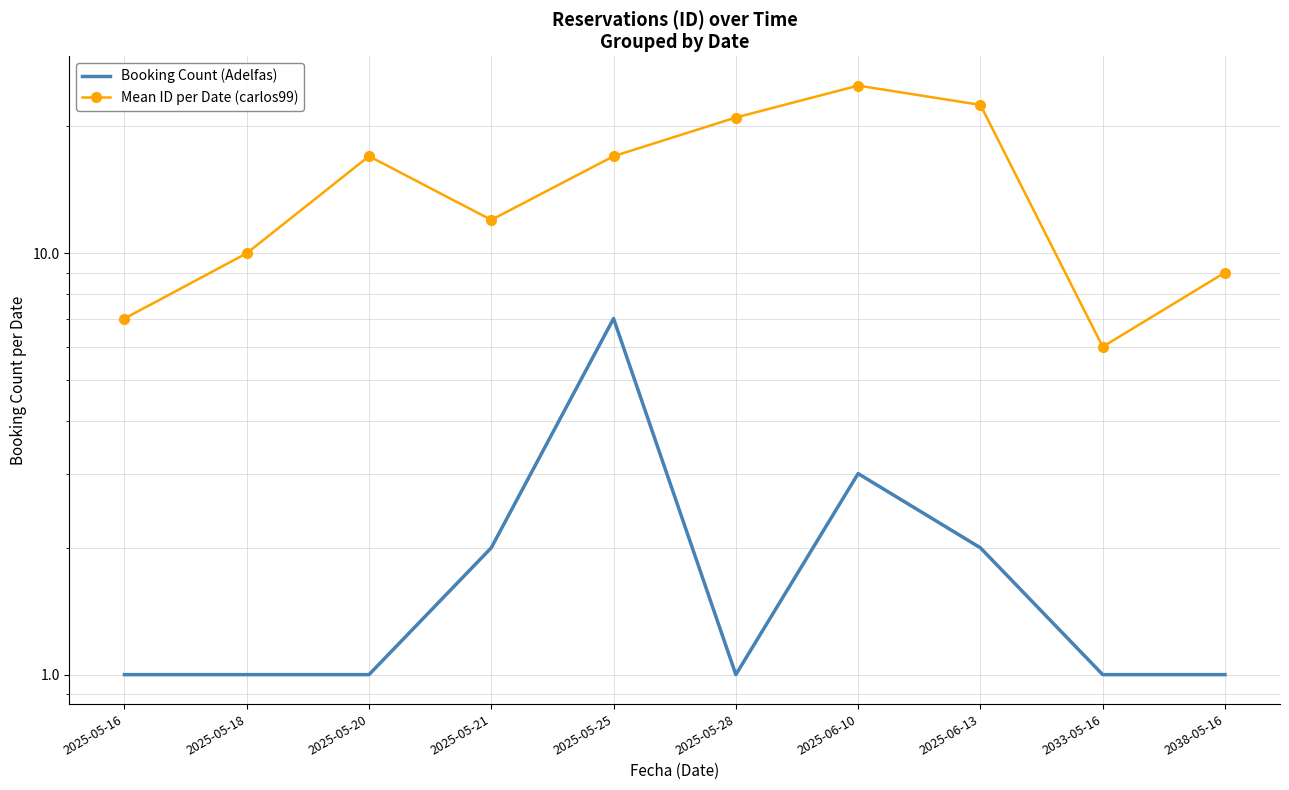

Is the value of Mean ID per Date (carlos99) at 2033-05-16 greater than the value of Booking Count (Adelfas) at 2025-05-18?

Yes